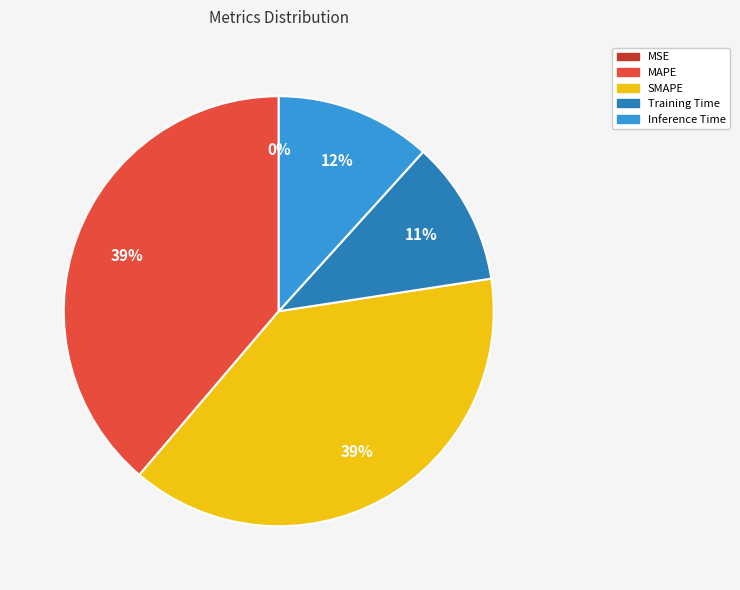

To the nearest percent, what portion does Training Time represent?

11%